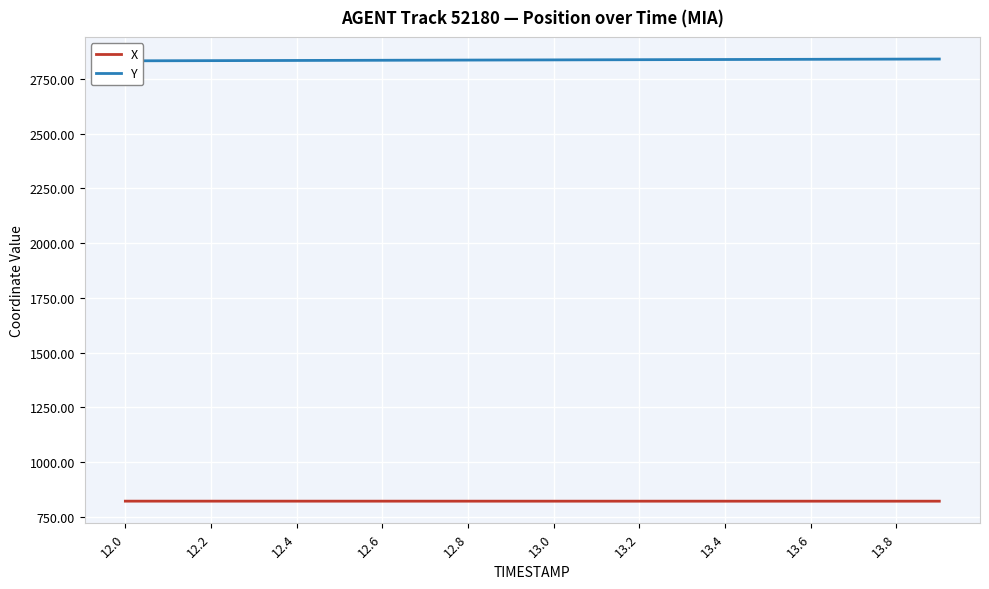

What are all the series names shown in the legend?

X, Y